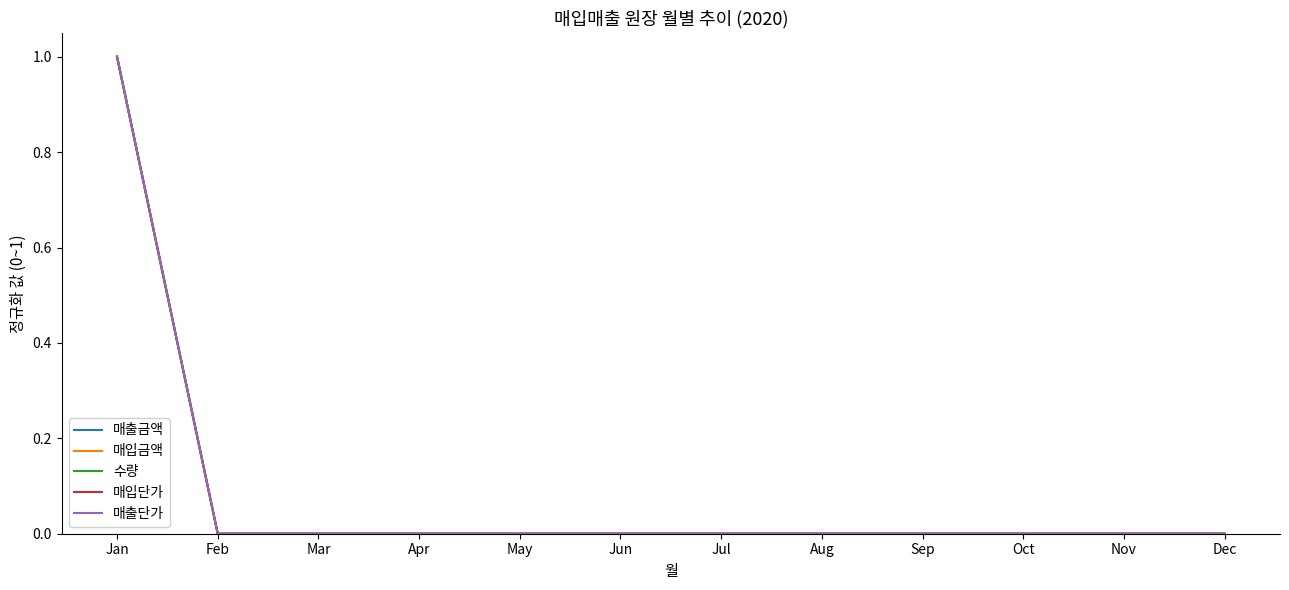

Where is 매입금액 nearest to the value 0?

Feb